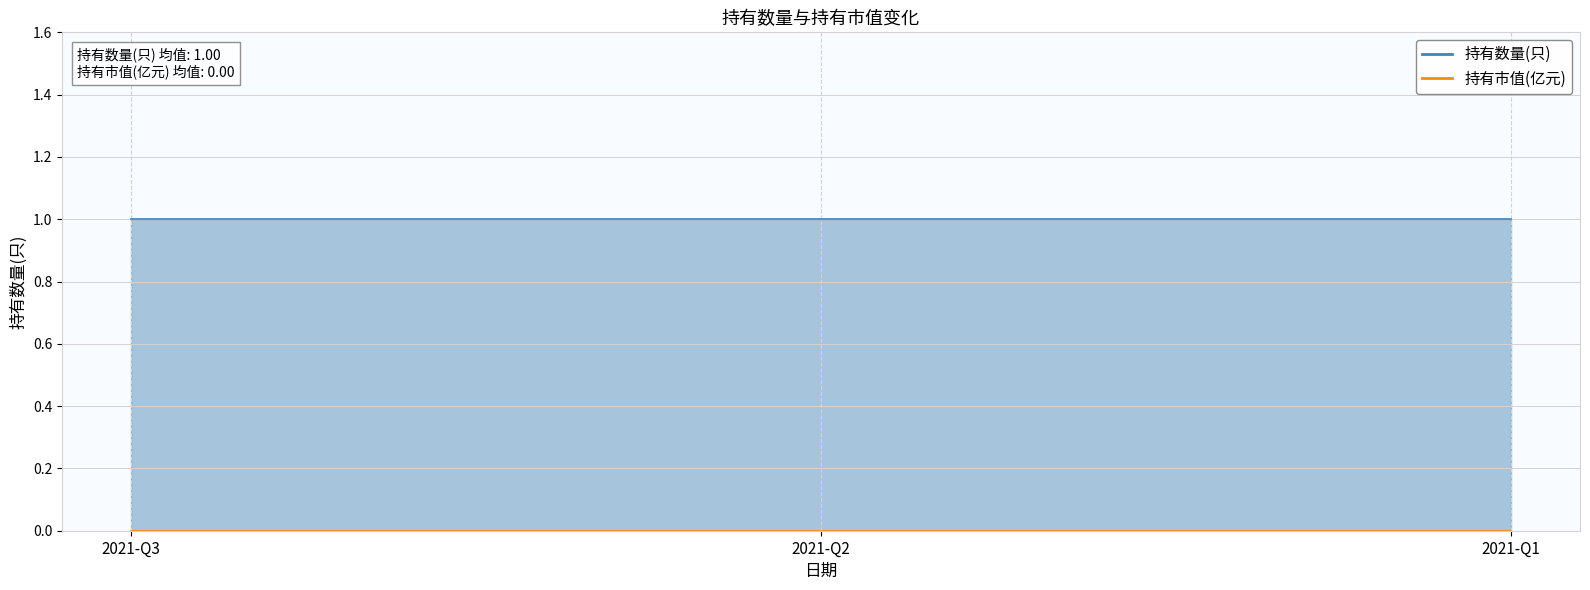

How many distinct data groups are displayed?

2